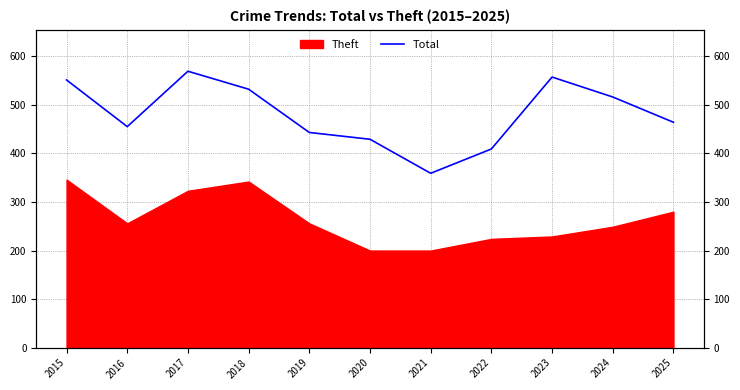

Where does the data first go above 464?

2015